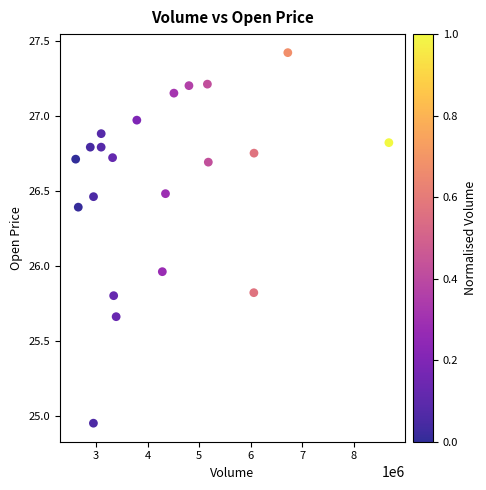

What is the range of Y values (max minus min)?

2.5